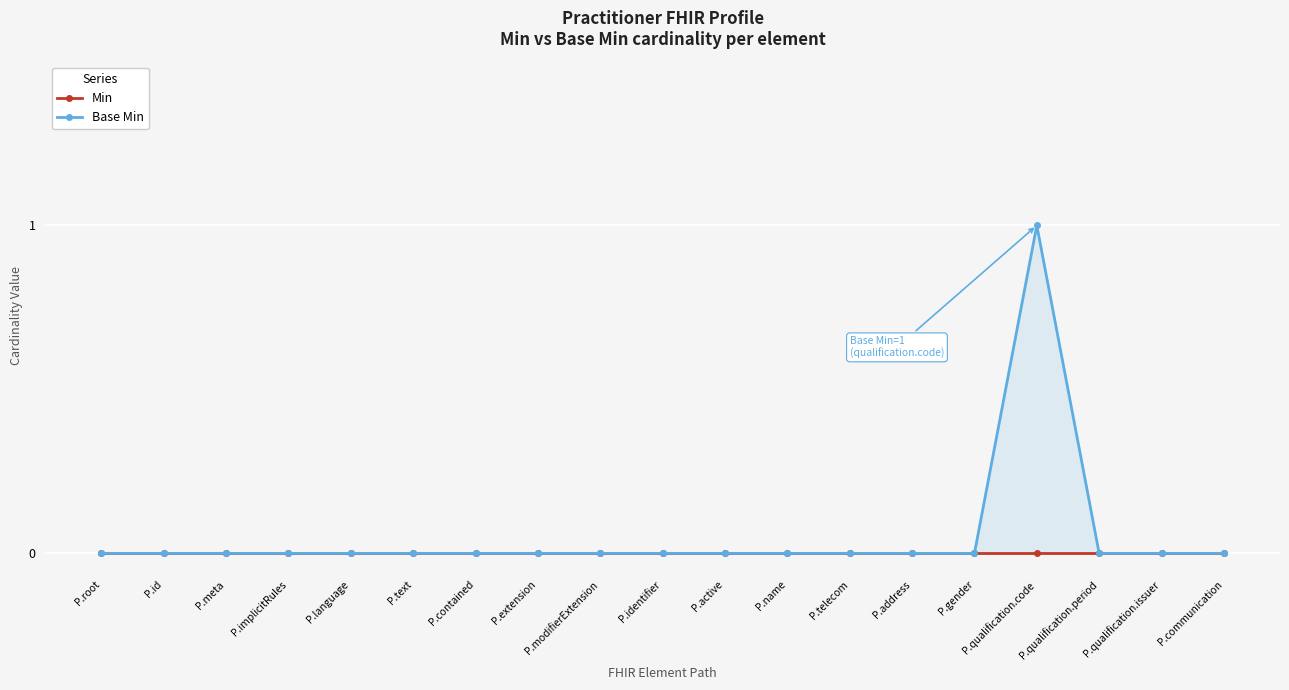

True or false: Base Min and Min cross at least once.

False